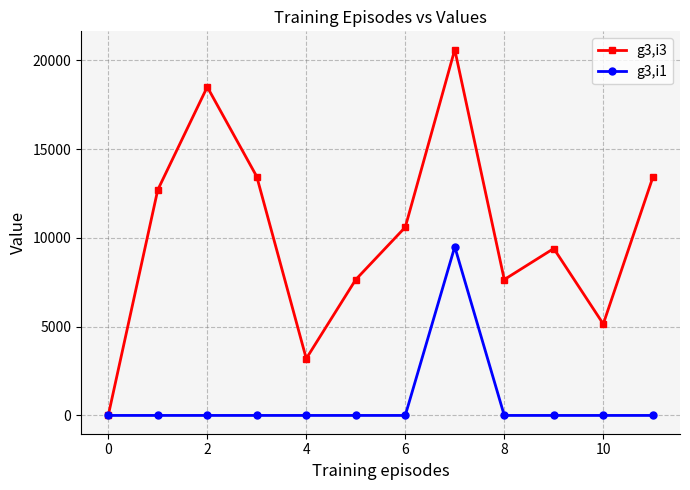

What is the difference between the maximum and minimum values in the g3,i1 series?

9500